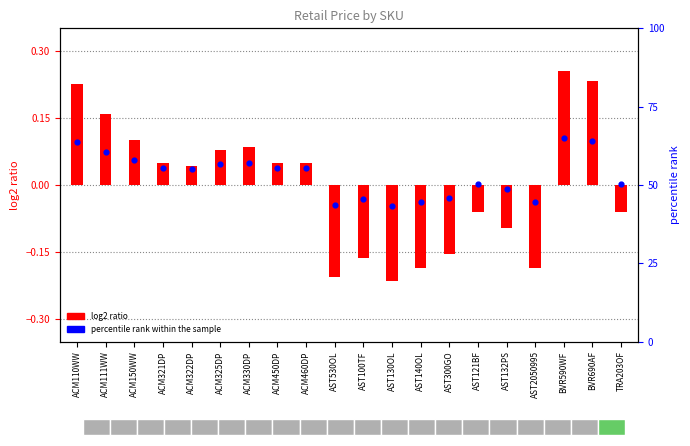

At how many categories does at least one series exceed 20?

20